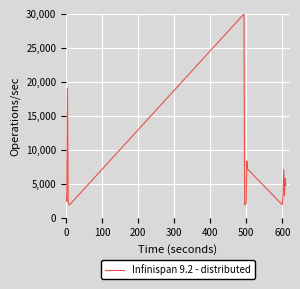

Is this an area chart (filled region under the line)?

No